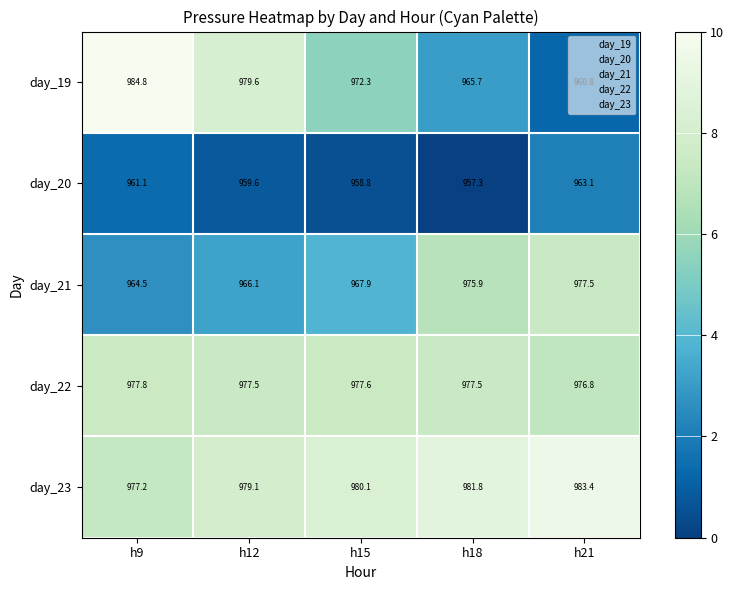

Where does the day_23 series first go above 980?

h15